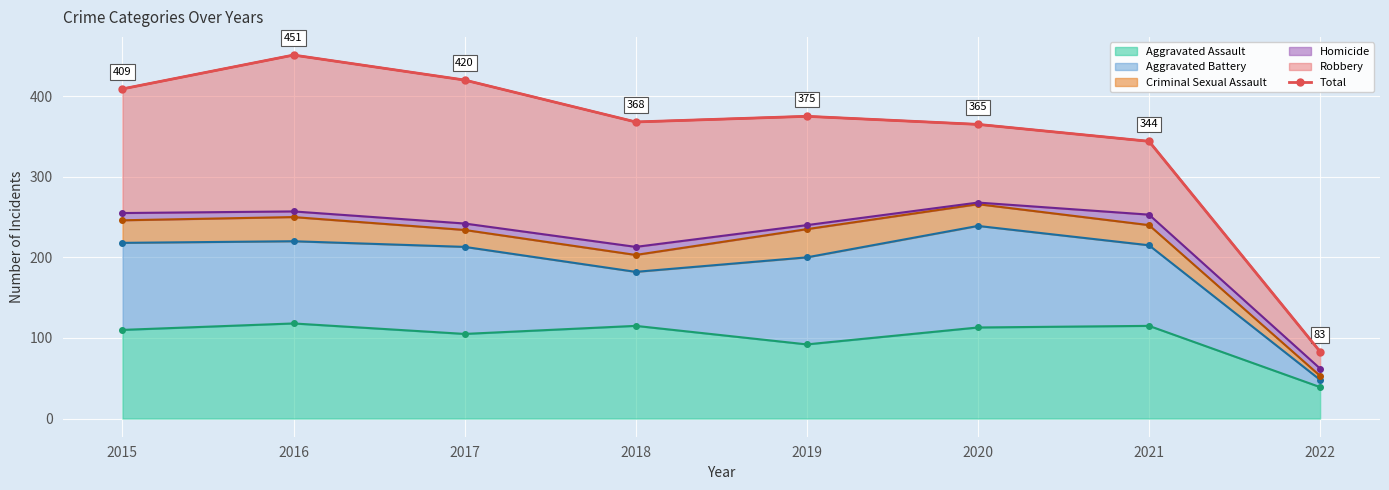

What is the smallest value displayed?

83